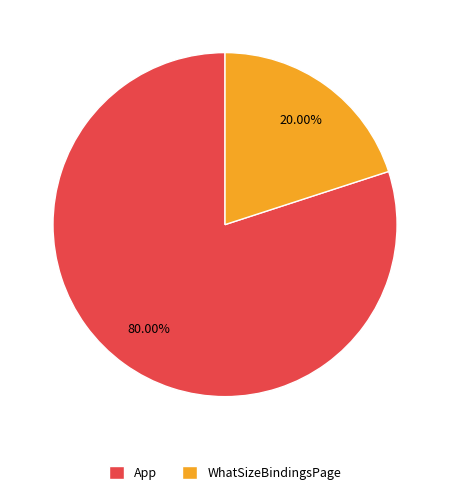

How many segments does this pie chart have?

2